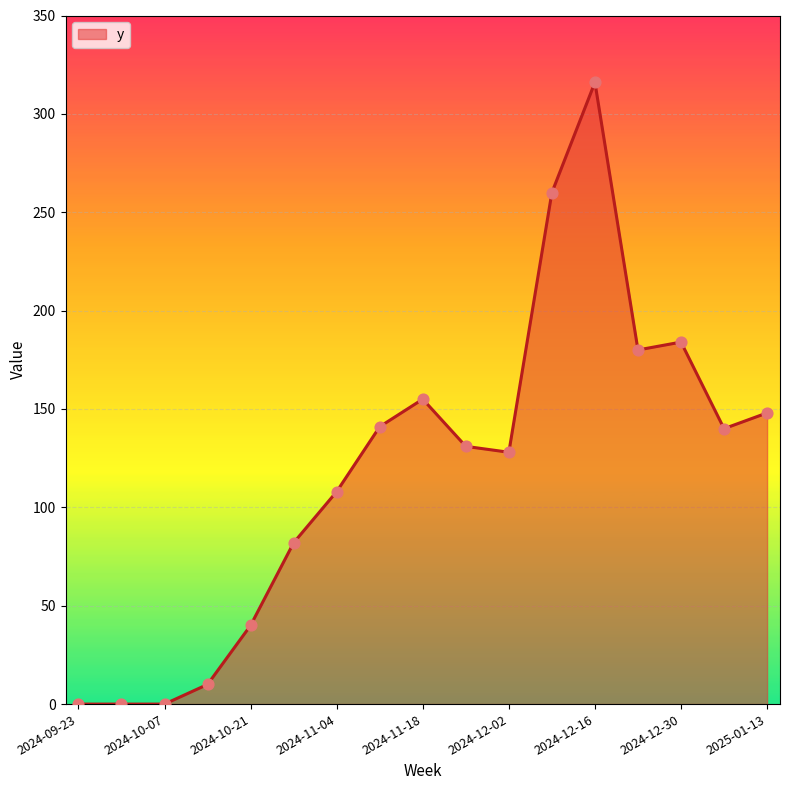

What is the greatest value displayed?

316